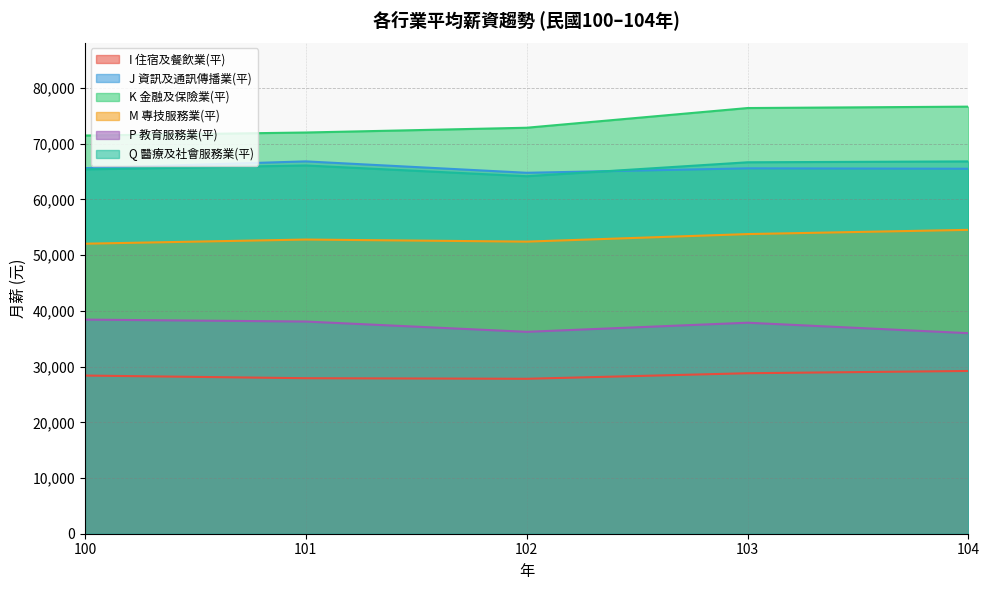

What is the approximate value of M 專技服務業(平) at 102, to the nearest 50?

52450